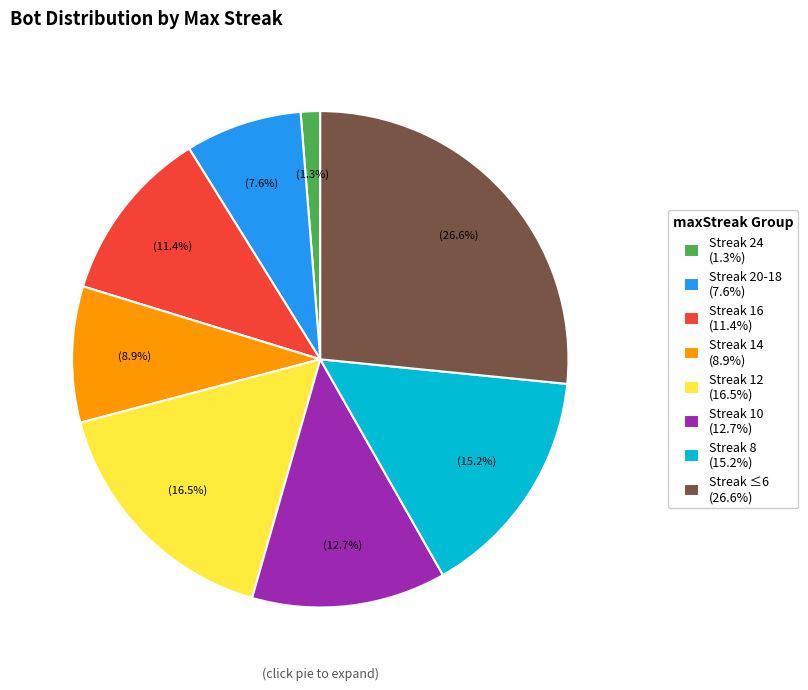

Which has a higher value, Streak 10 (12.7%) or Streak 20-18 (7.6%)?

Streak 10 (12.7%)